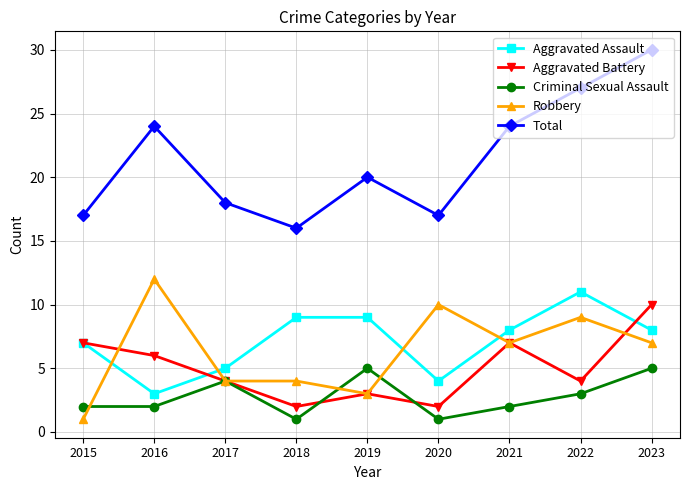

What is the difference between the maximum and minimum values in the Aggravated Battery series?

8